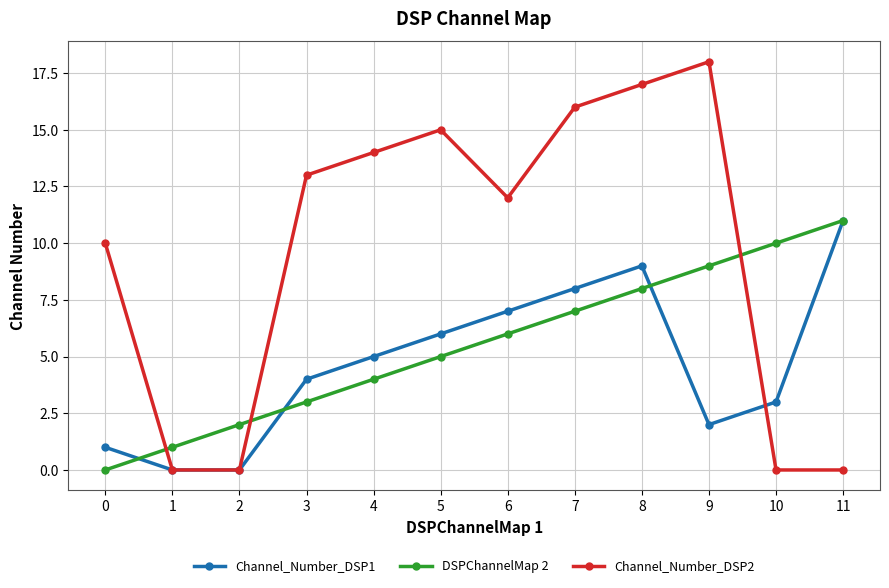

How many data points in Channel_Number_DSP2 are less than 13?

6